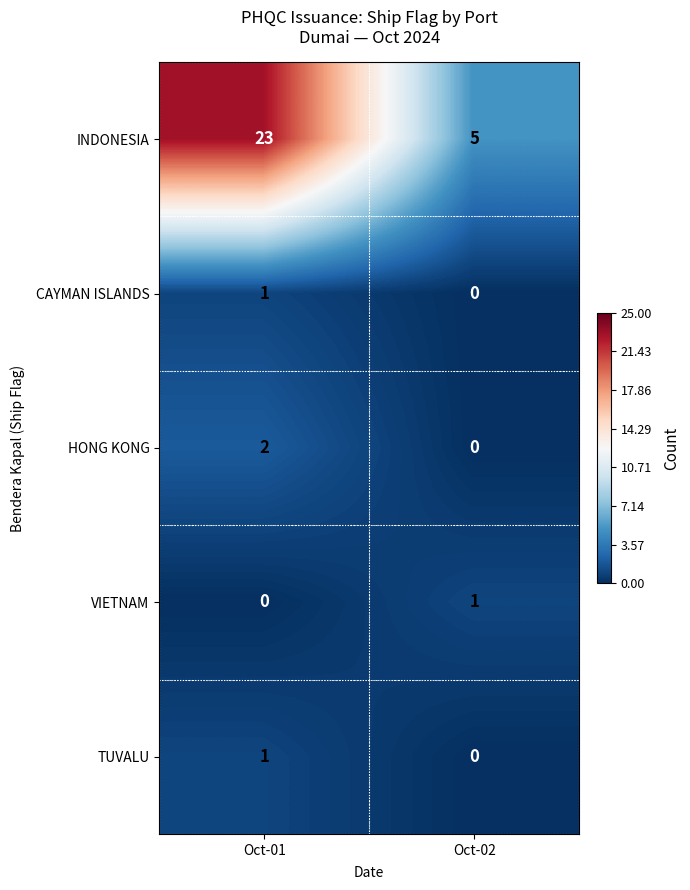

Reading left to right, extract all data points from this chart.

INDONESIA: Oct-01=23	Oct-02=5
CAYMAN ISLANDS: Oct-01=1	Oct-02=0
HONG KONG: Oct-01=2	Oct-02=0
VIETNAM: Oct-01=0	Oct-02=1
TUVALU: Oct-01=1	Oct-02=0